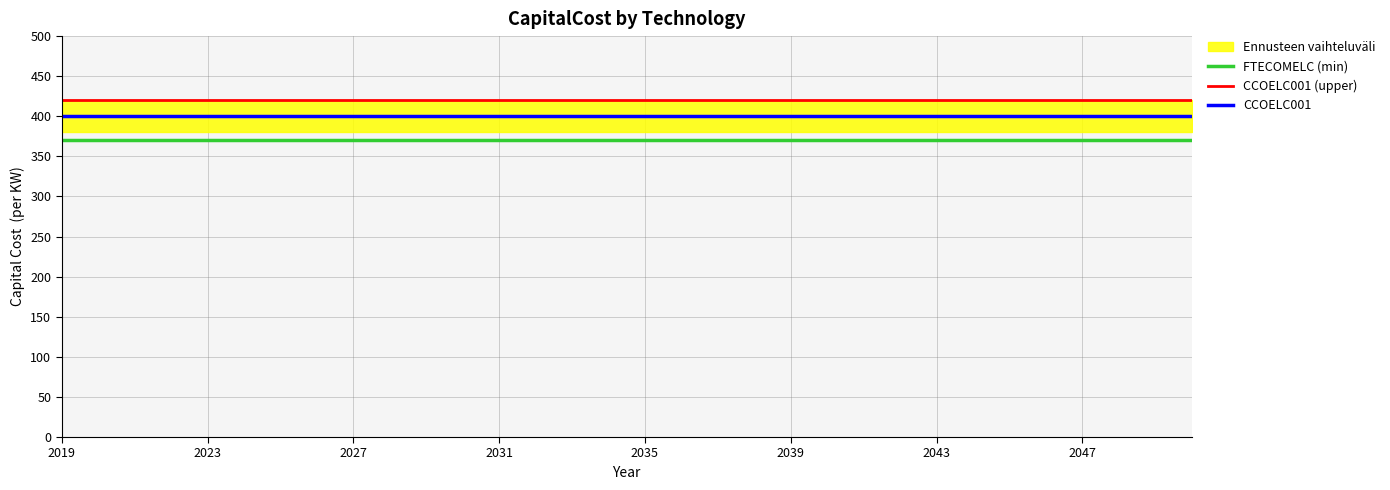

True or false: CCOELC001 (upper) and CCOELC001 intersect in this chart.

False